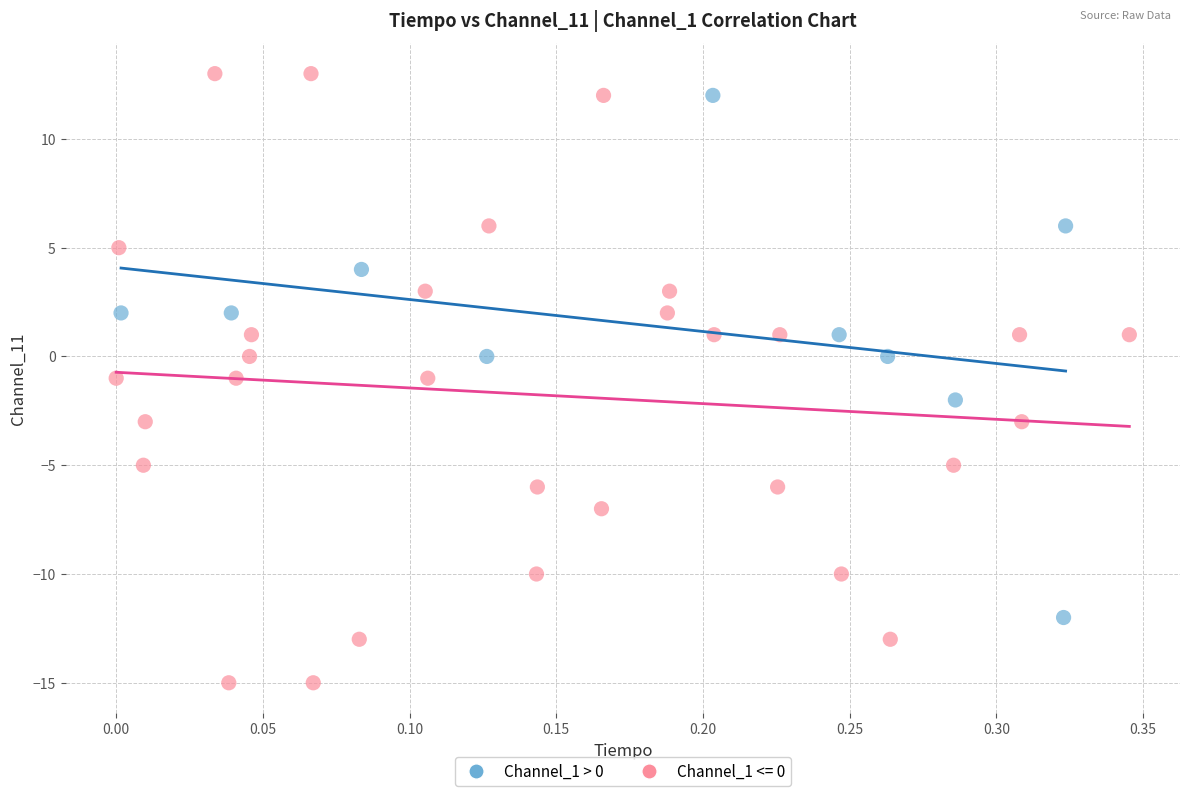

Which series has the largest Y range (max minus min)?

Channel_1 <= 0